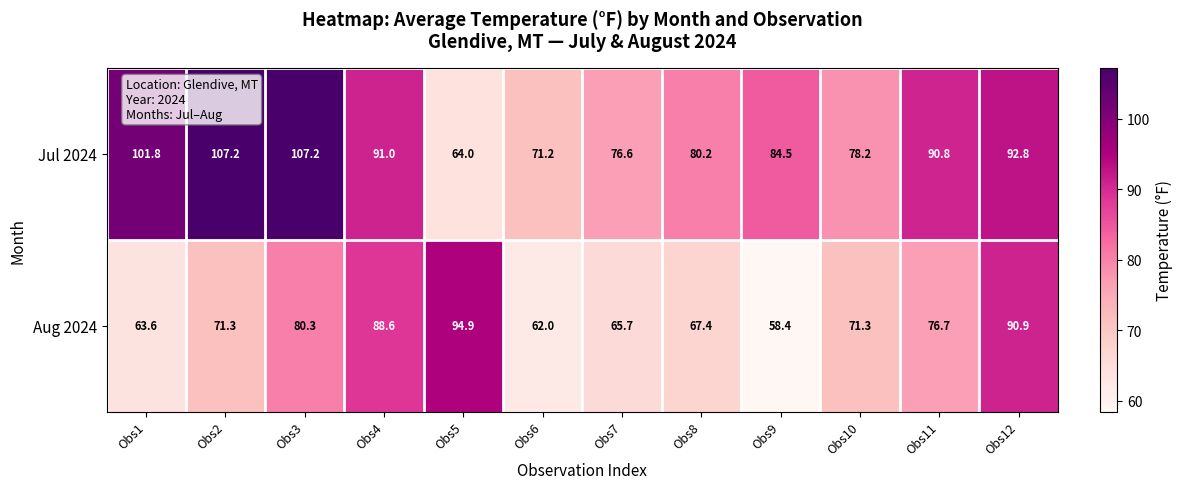

List the series in order of their overall mean, highest first.

Jul 2024, Aug 2024